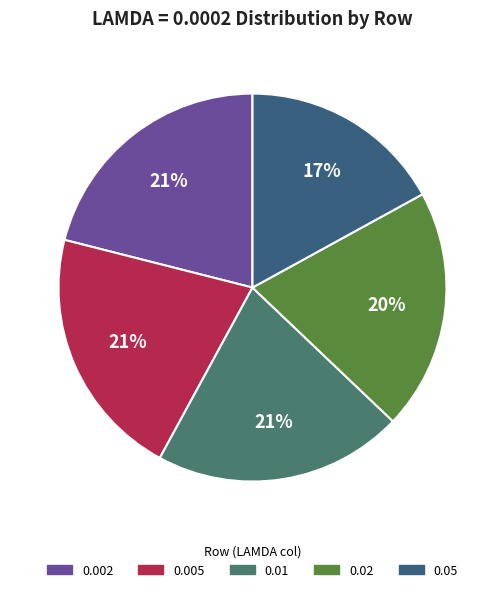

To the nearest percent, what is the average slice percentage?

20%